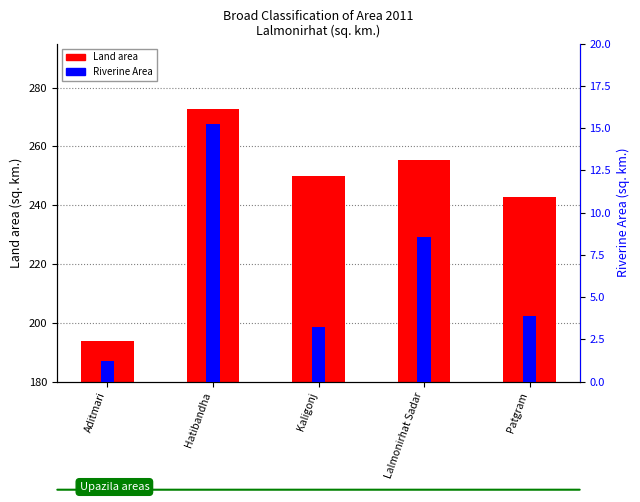

How many bars are there in total?

10